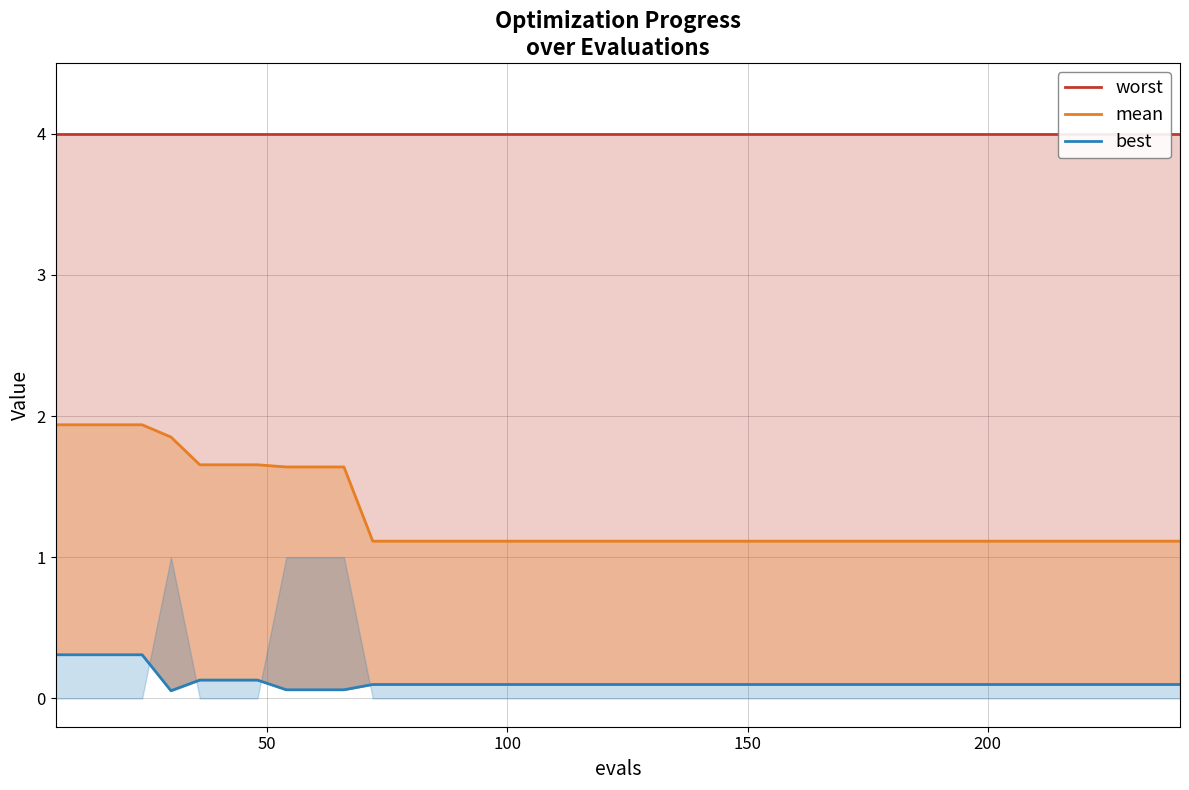

What is the minimum value for mean?

1.1